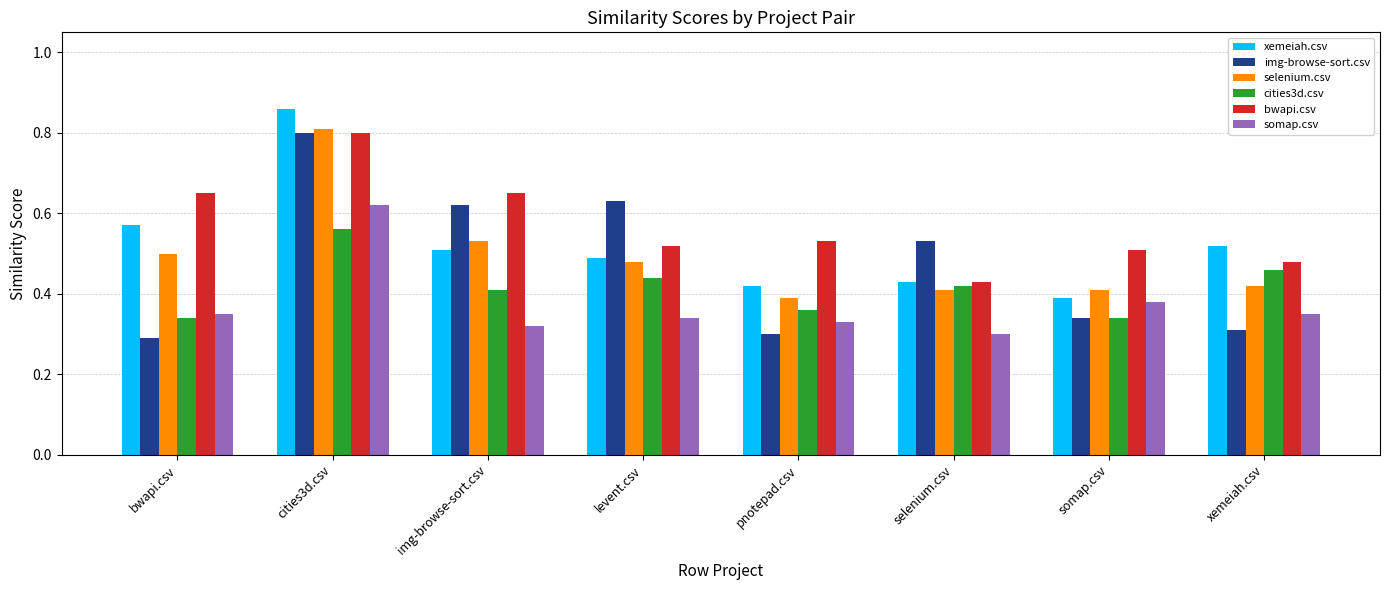

Which series changed the most between bwapi.csv and pnotepad.csv?

xemeiah.csv